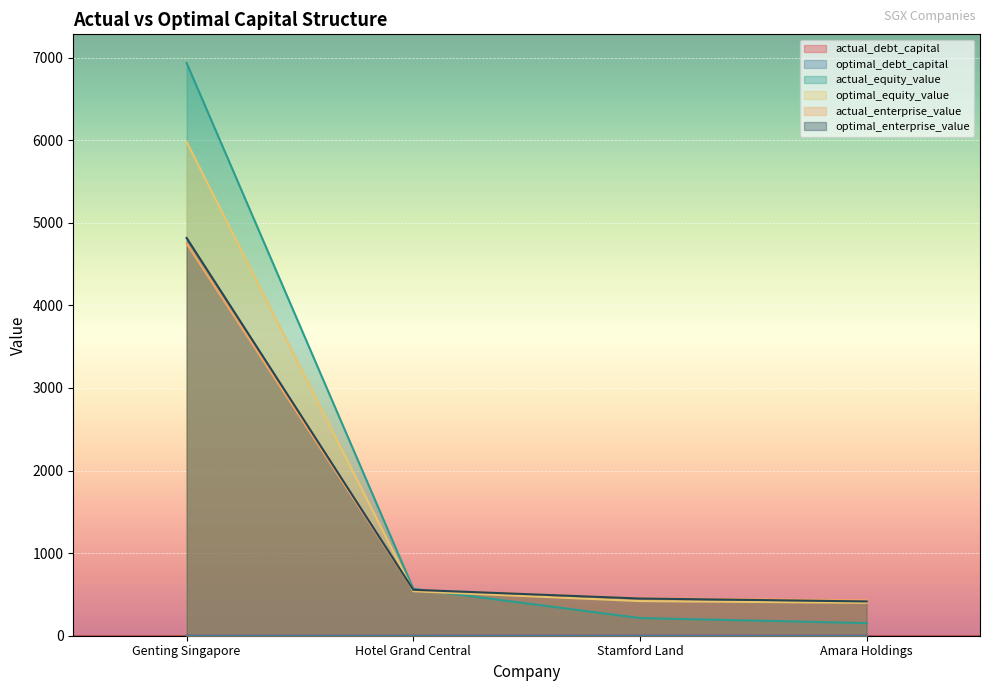

True or false: actual_debt_capital has more than 2 points higher than both neighbors.

False